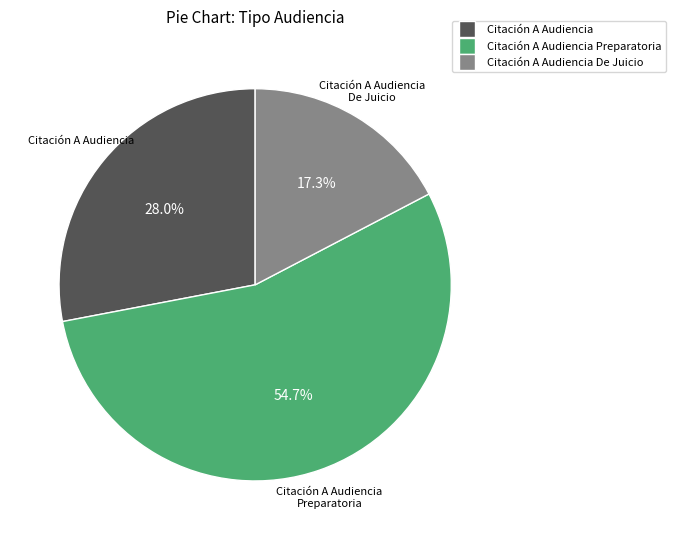

Is there a majority slice in this chart?

Yes